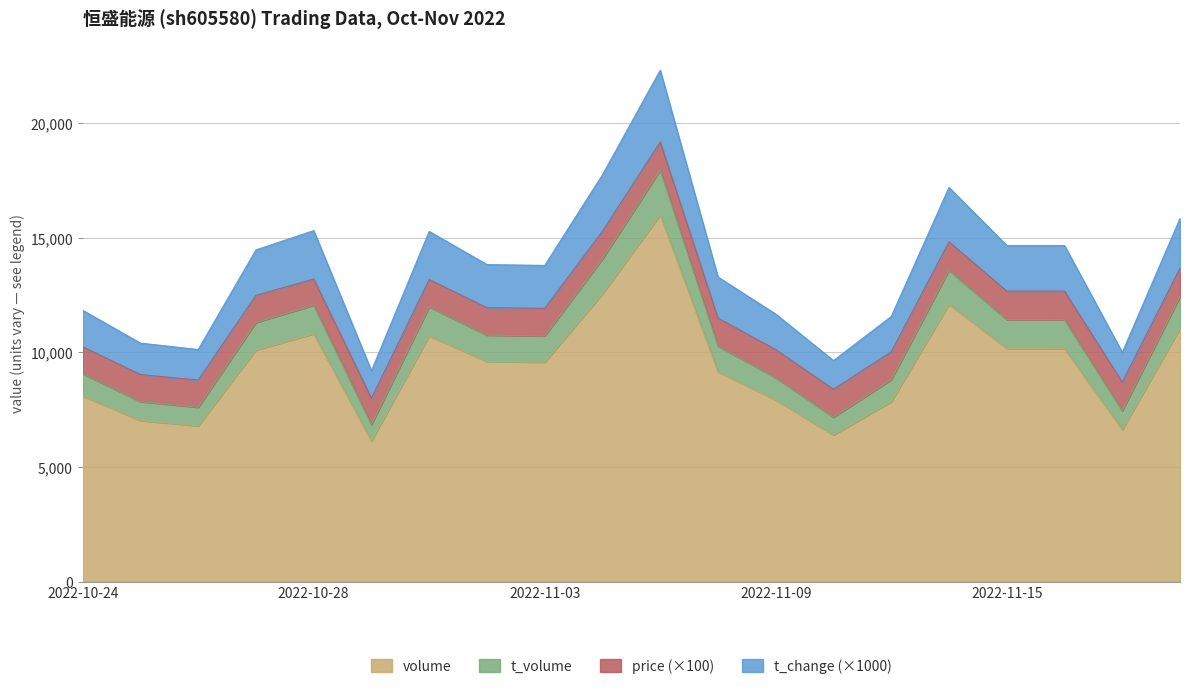

How many interior local valleys does the t_volume series have?

5